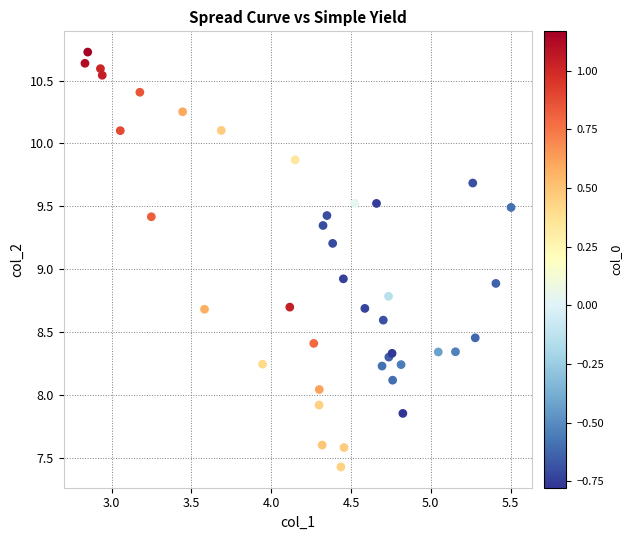

What Y value in the scatter plot is closest to 9?

8.9